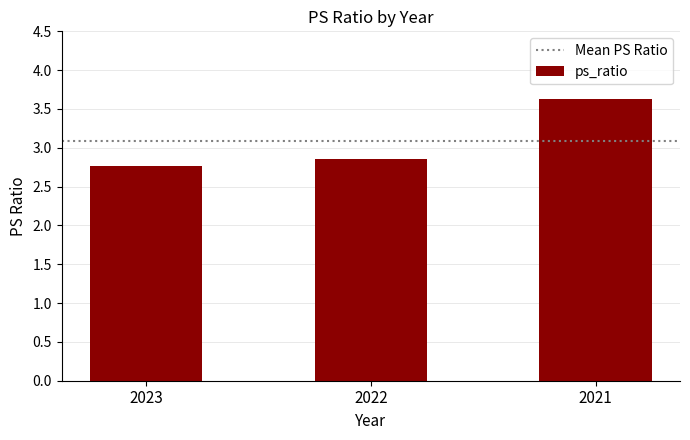

What is the ratio of the value at 2022 to the value at 2021?

0.8